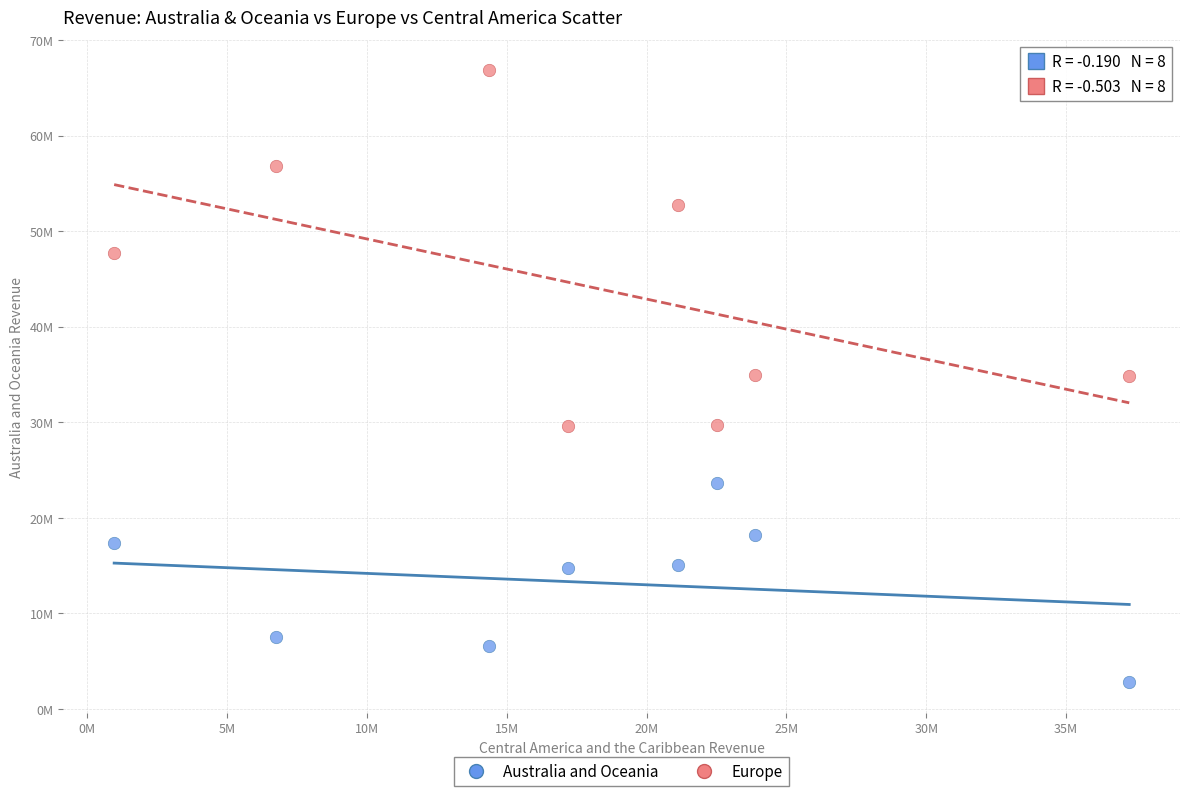

Which series contains the highest Y value?

Europe